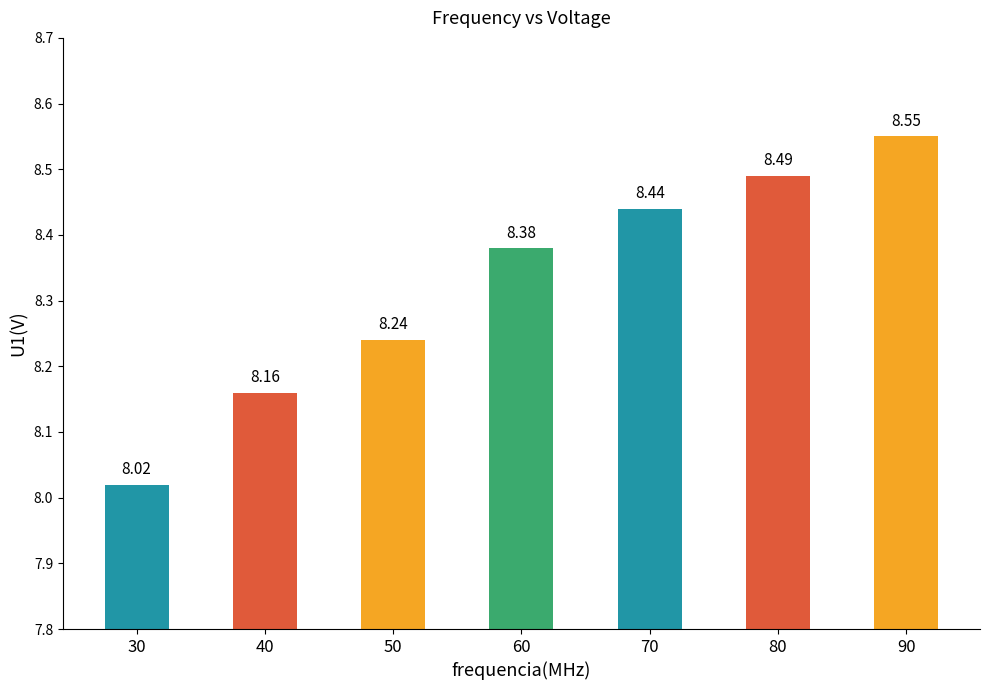

What is the average value?

8.3